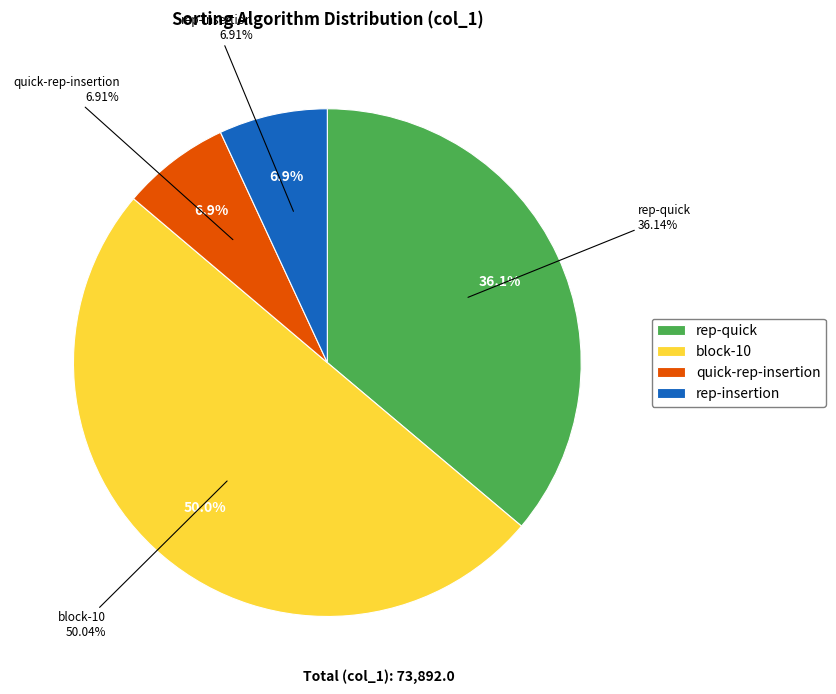

What is the largest slice in the pie chart?

block-10